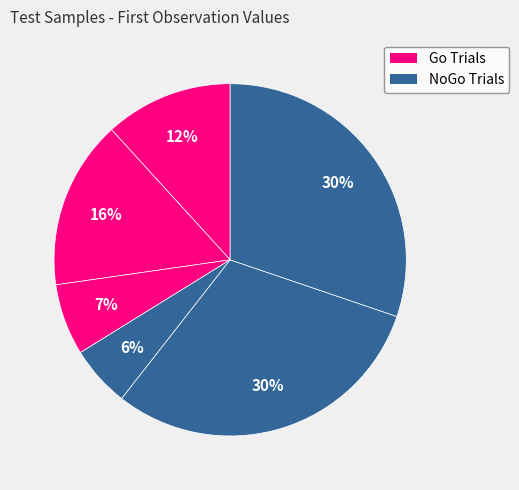

Count the number of slices in the pie.

6